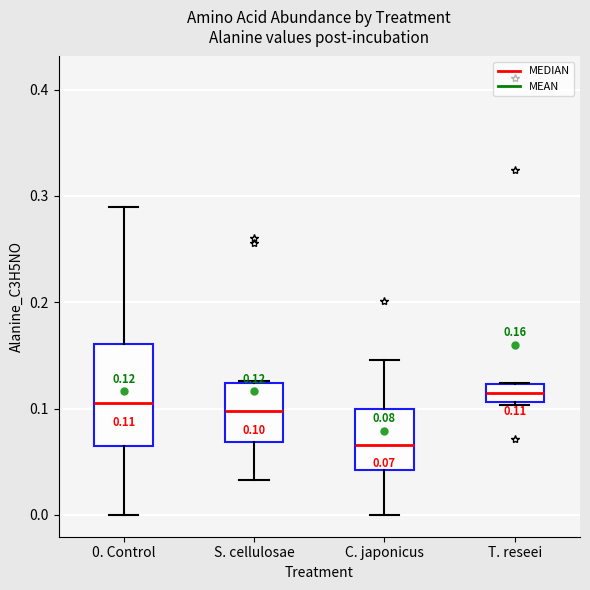

Which box has the lowest median line?

C. japonicus